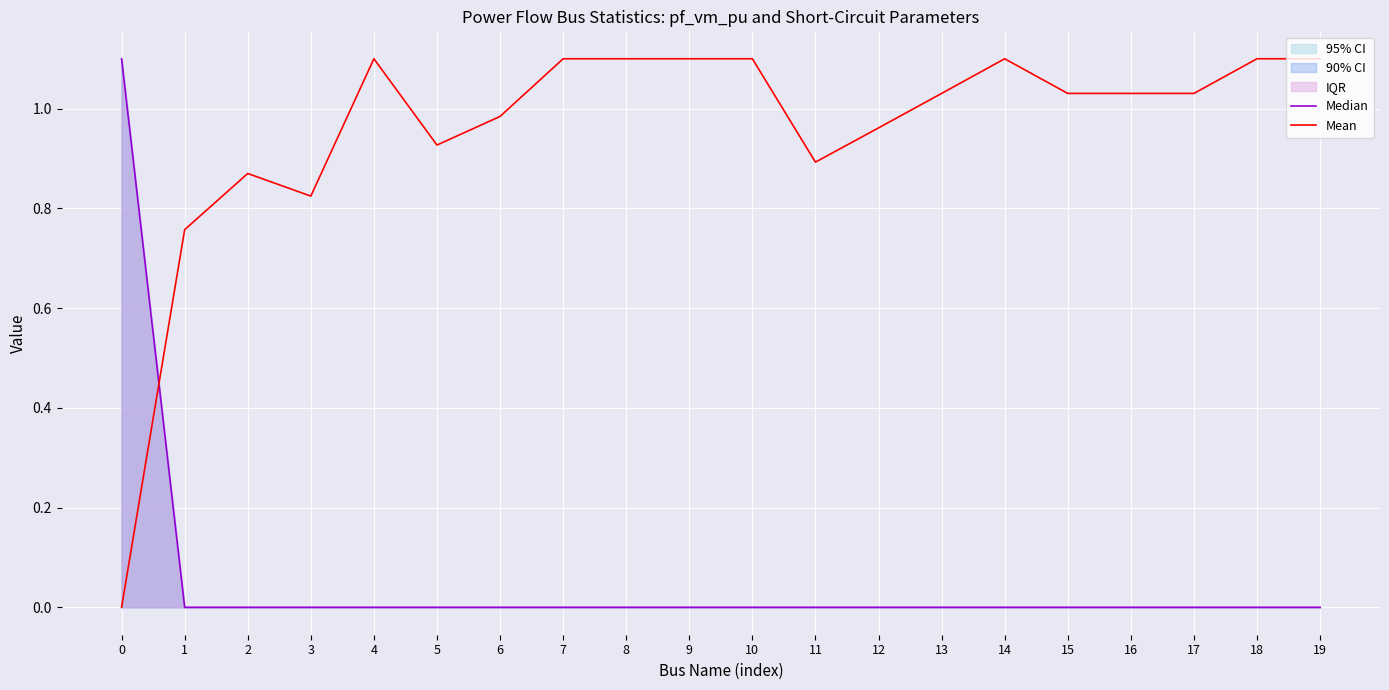

Which series has the widest spread of values?

Median